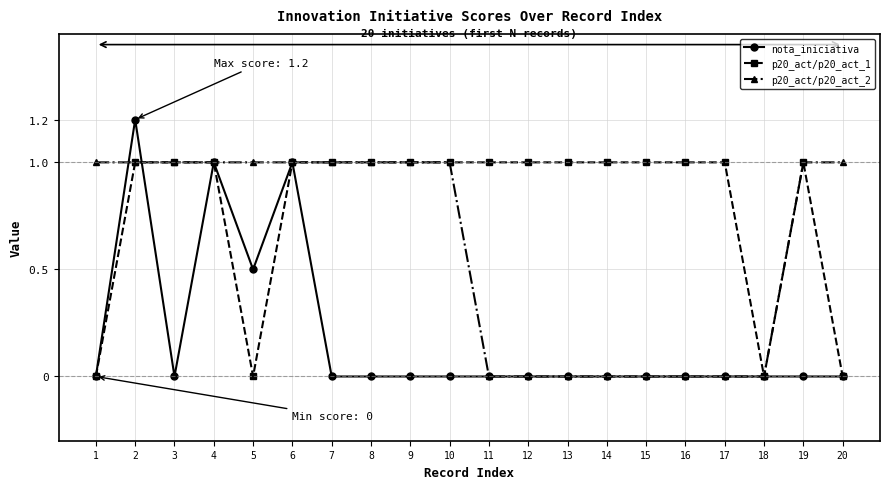

Between 3 and 16, which series saw the biggest shift?

p20_act/p20_act_2